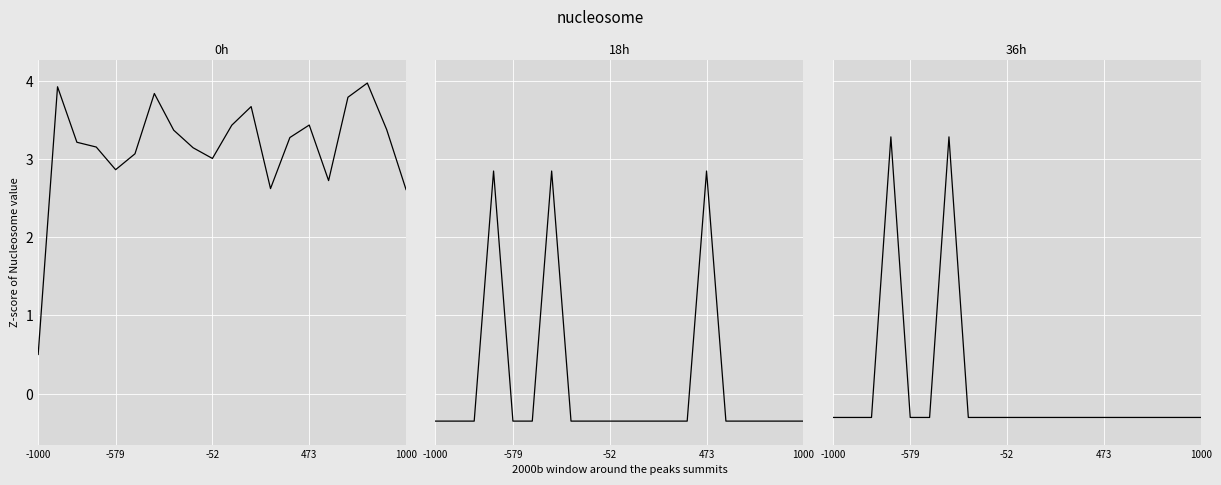

How many distinct data groups are displayed?

3